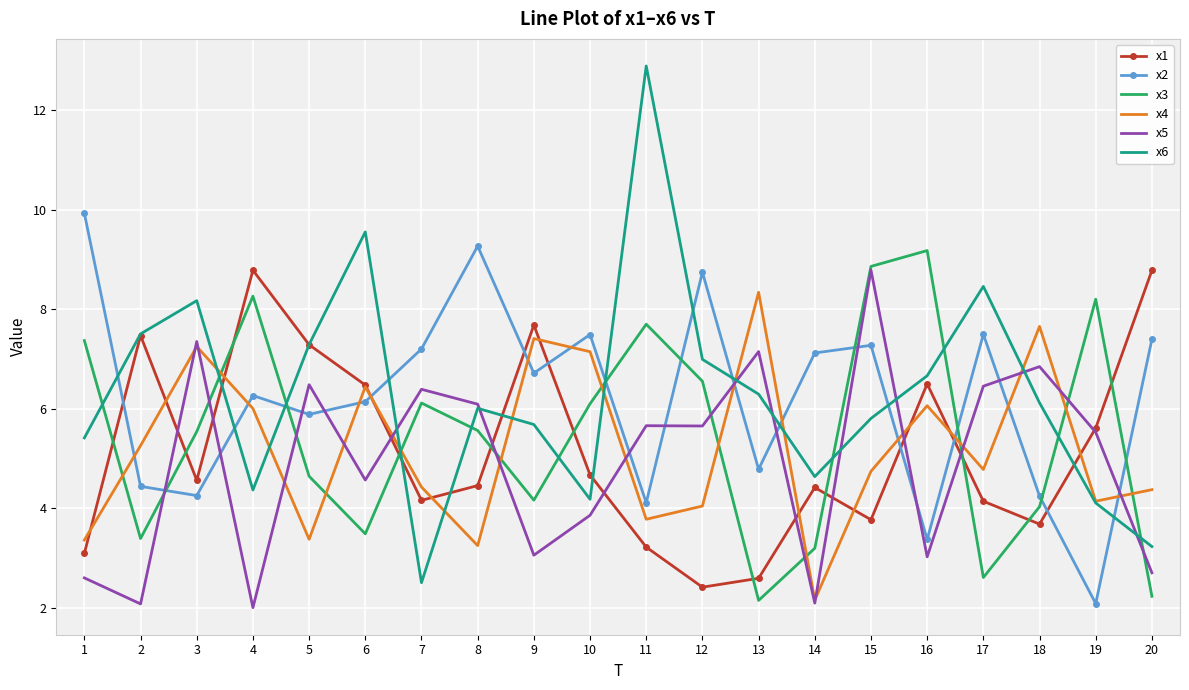

What is the spread (max minus min) of values at 3?

3.9